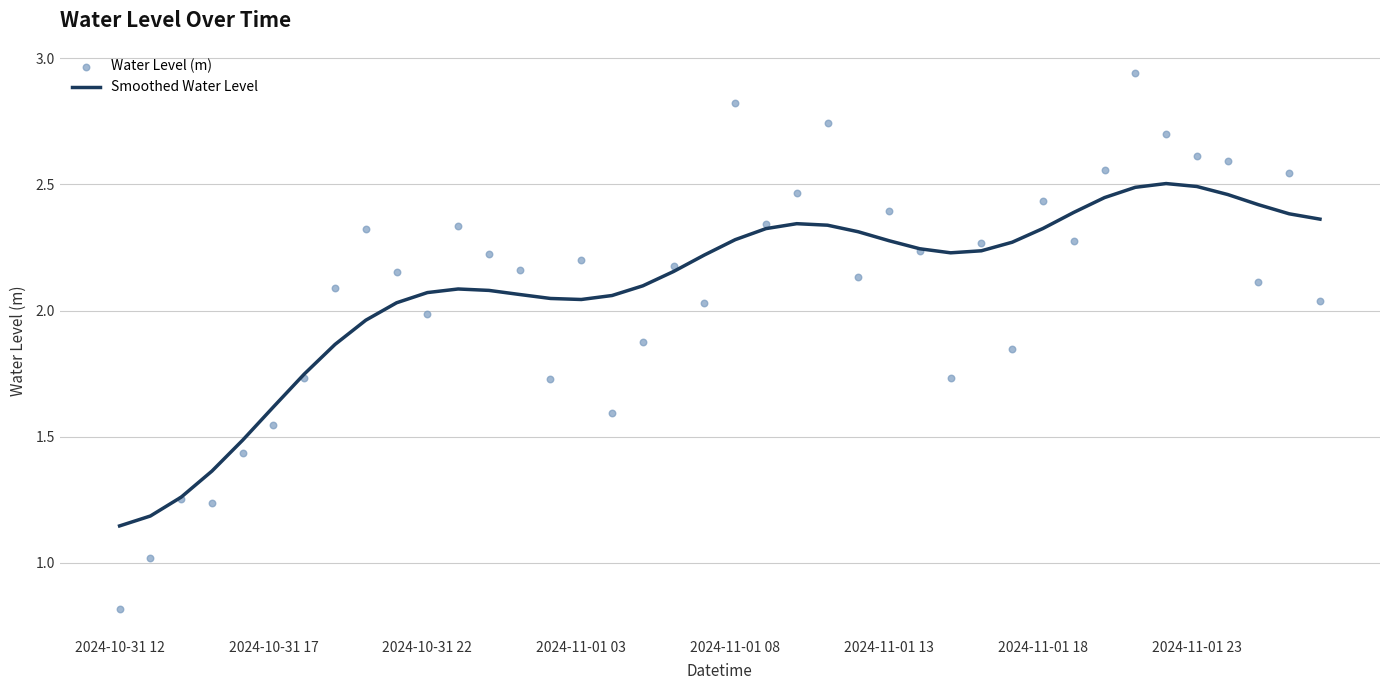

At which category is the sum across all series the highest?

33